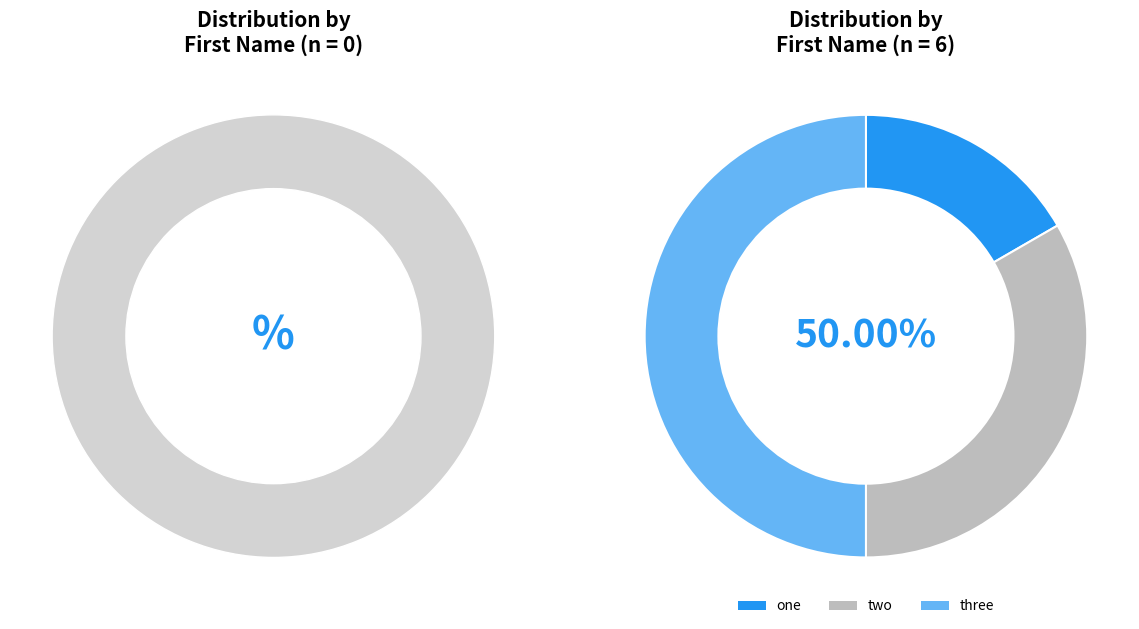

How many segments does this pie chart have?

3